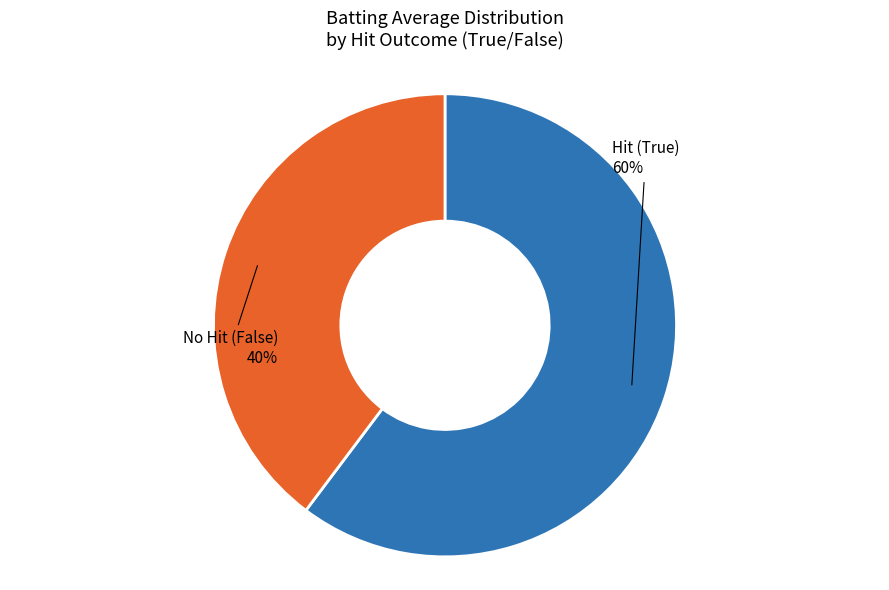

To the nearest percent, what is the combined percentage of Hit (True) and No Hit (False)?

100%